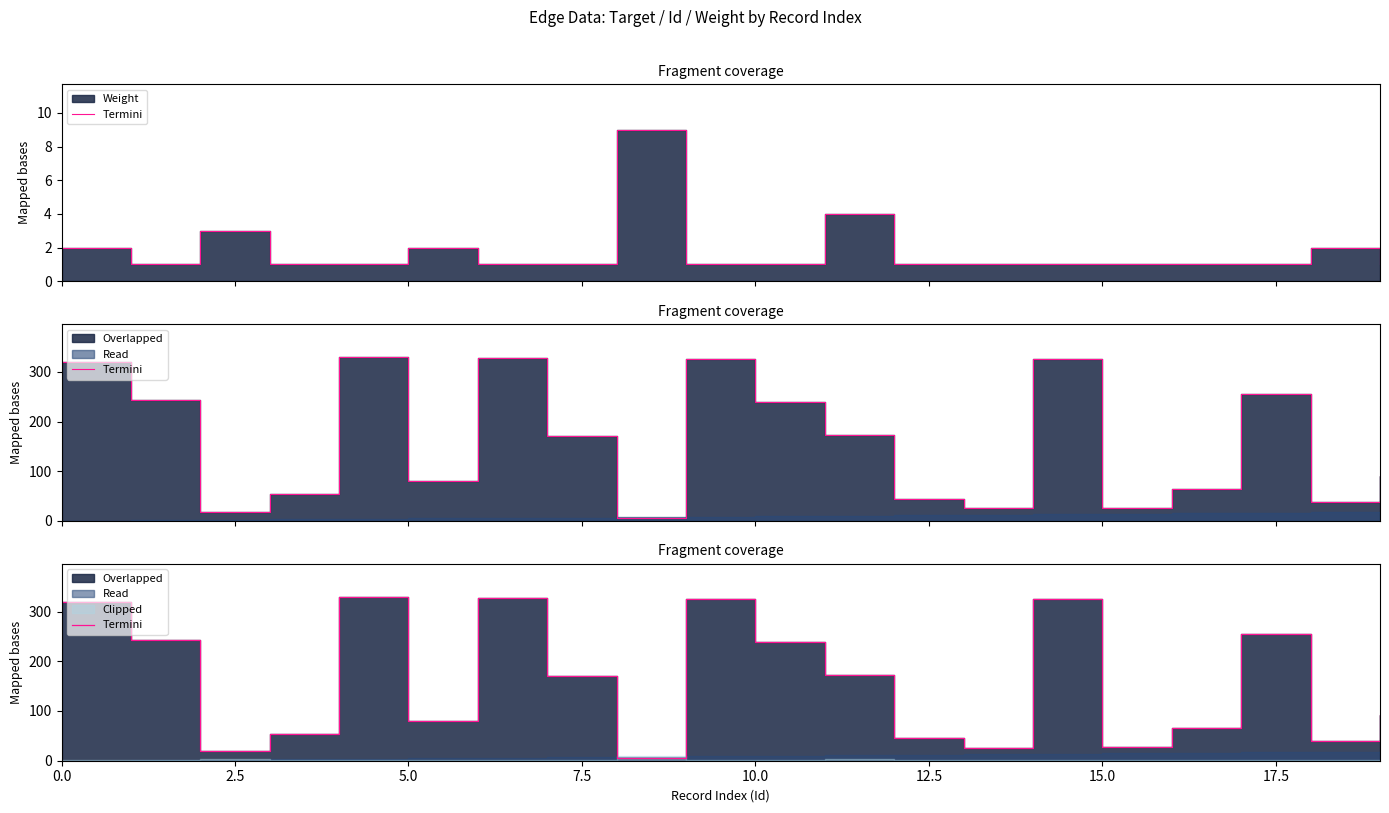

Reading right to left, list all the values displayed in this chart.

91	39	255	65	27	325	26	45	172	239	326	5	171	328	80	330	54	19	243	319